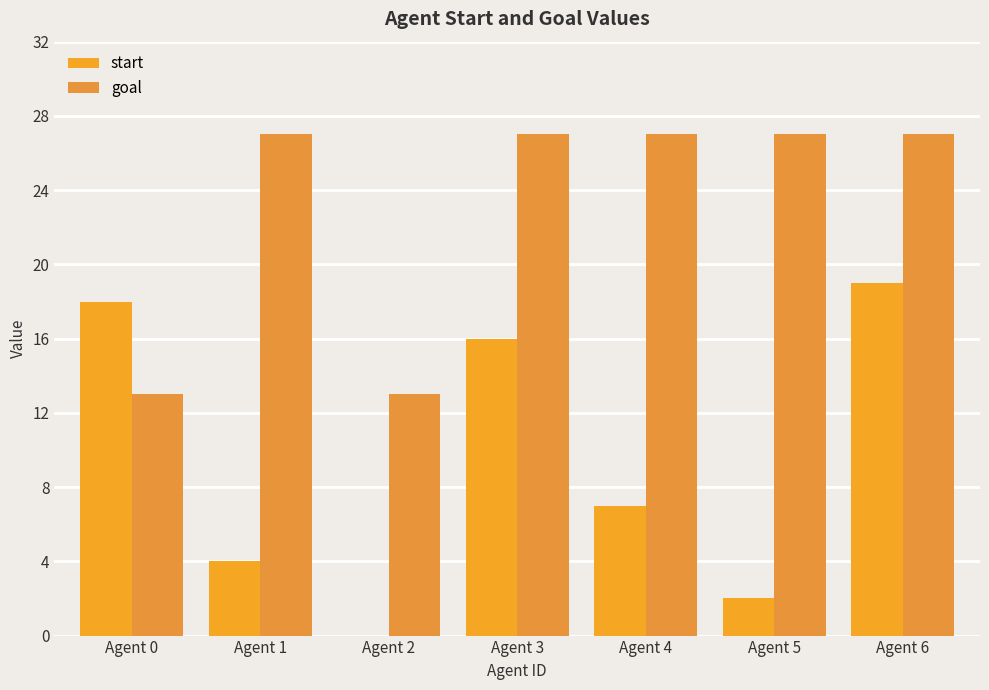

What is the difference between the maximum and minimum values in the goal series?

14